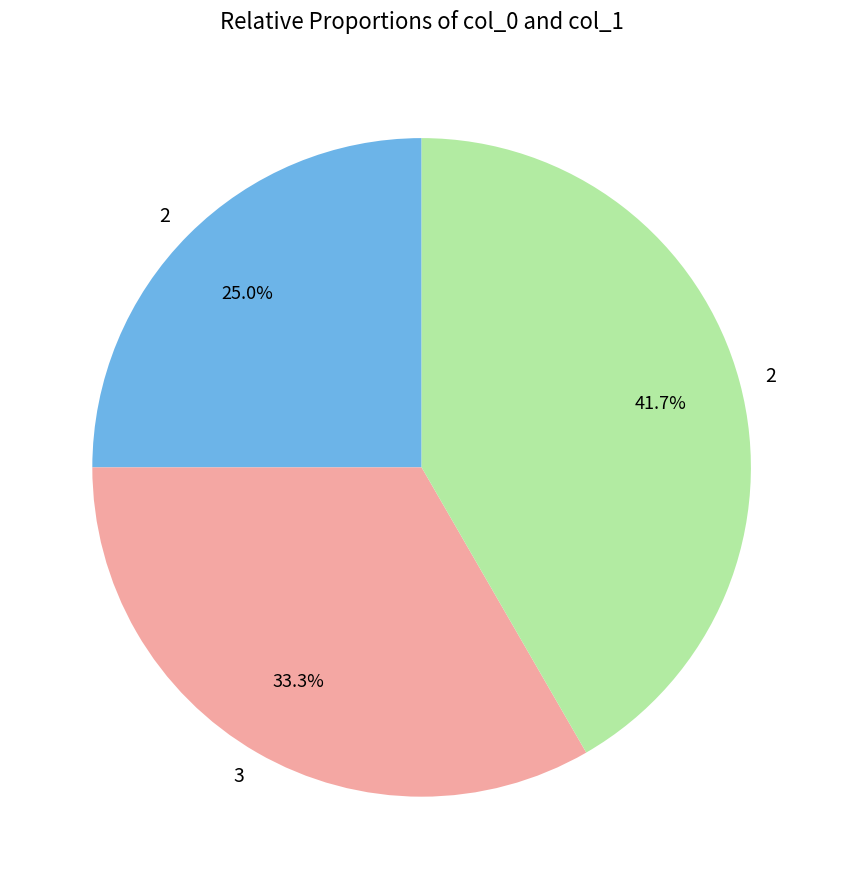

Does any single category account for the majority?

No